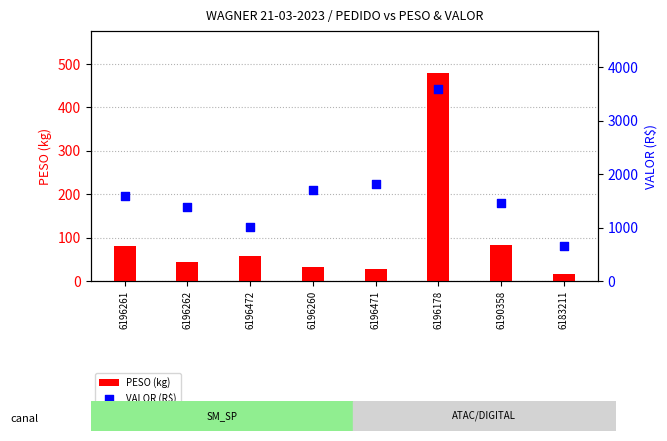

What are all the series names shown in the legend?

PESO (kg), VALOR (R$)